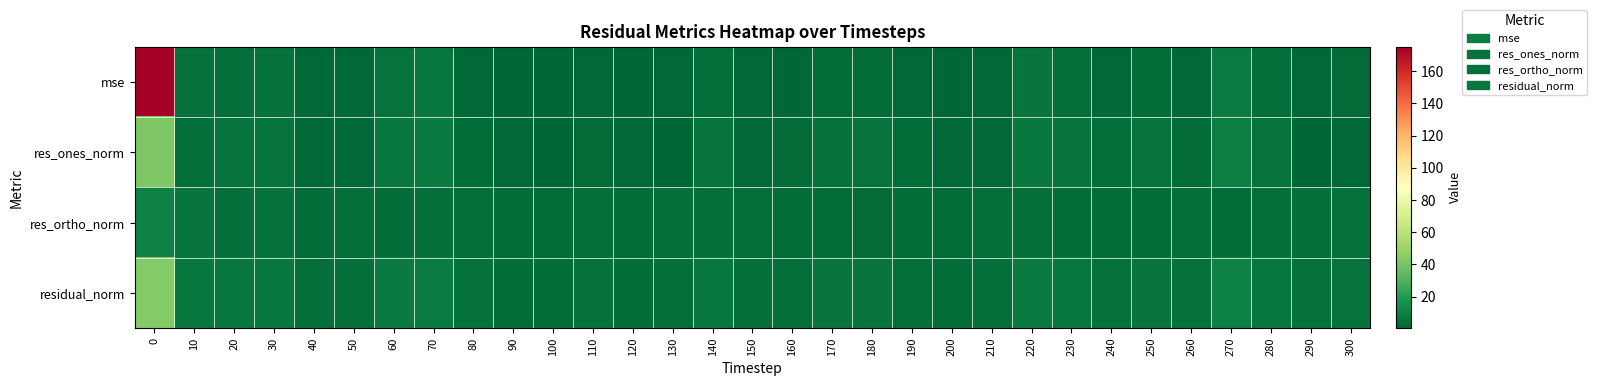

At how many categories does at least one series exceed 123?

1